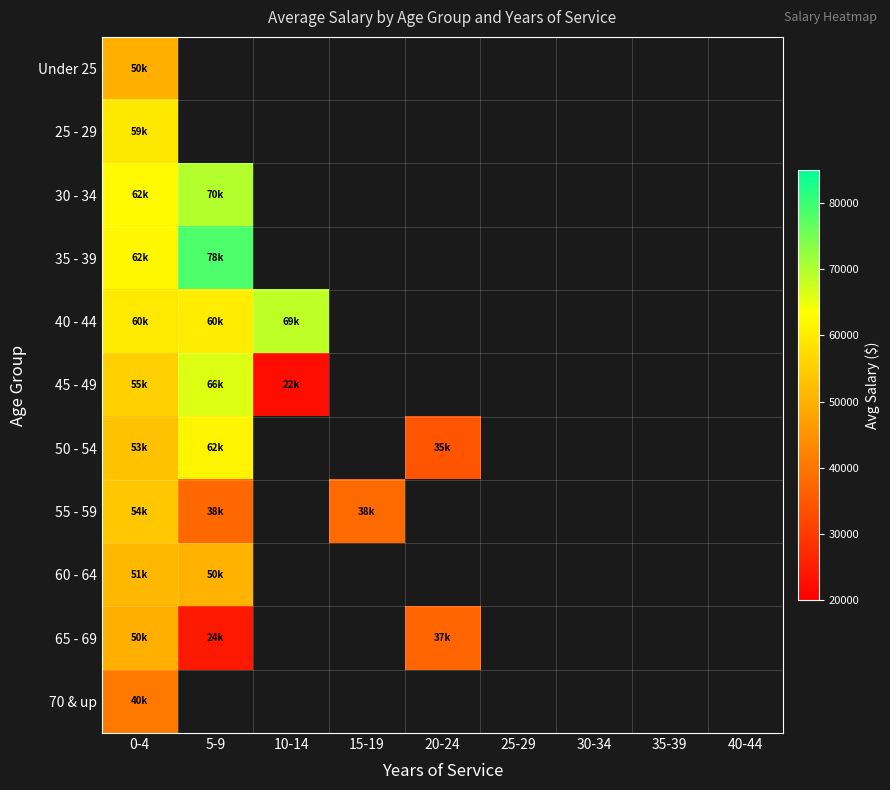

Count the number of categories in the chart.

9